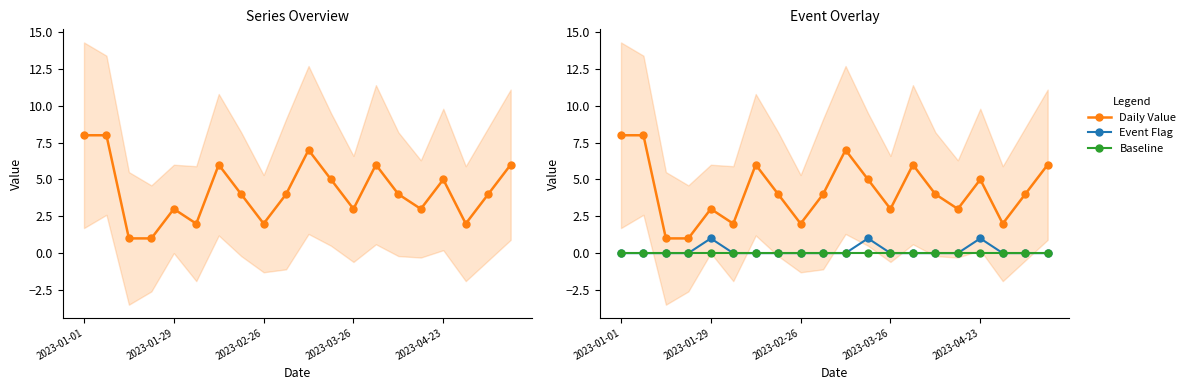

At which category does the chart reach its minimum across all series?

2023-01-01